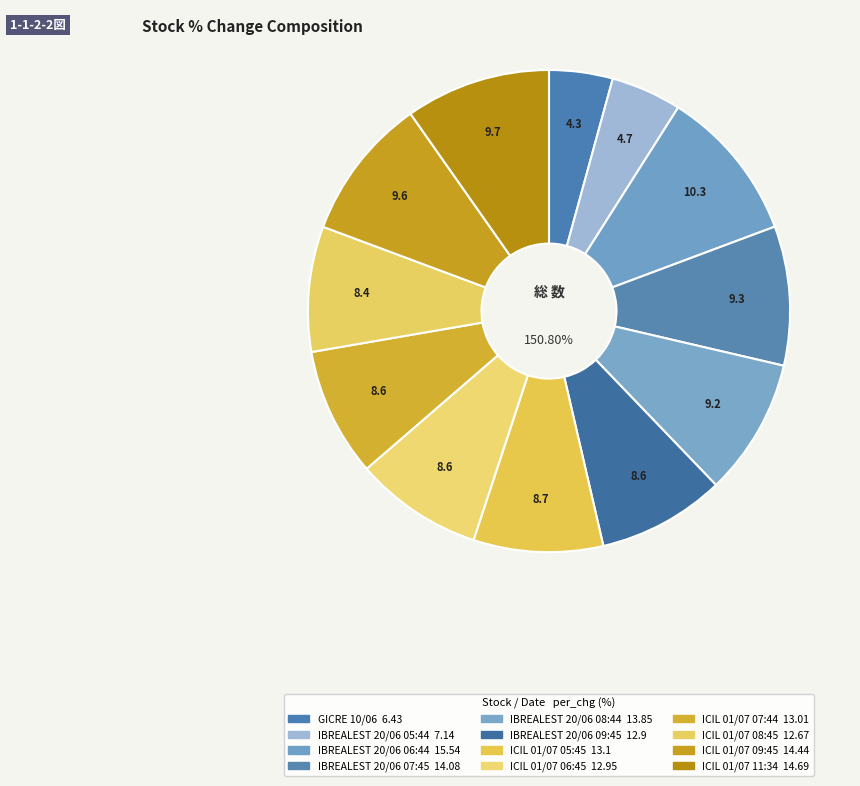

How much of the chart is everything except IBREALEST
20/06 06:44?

89.7%